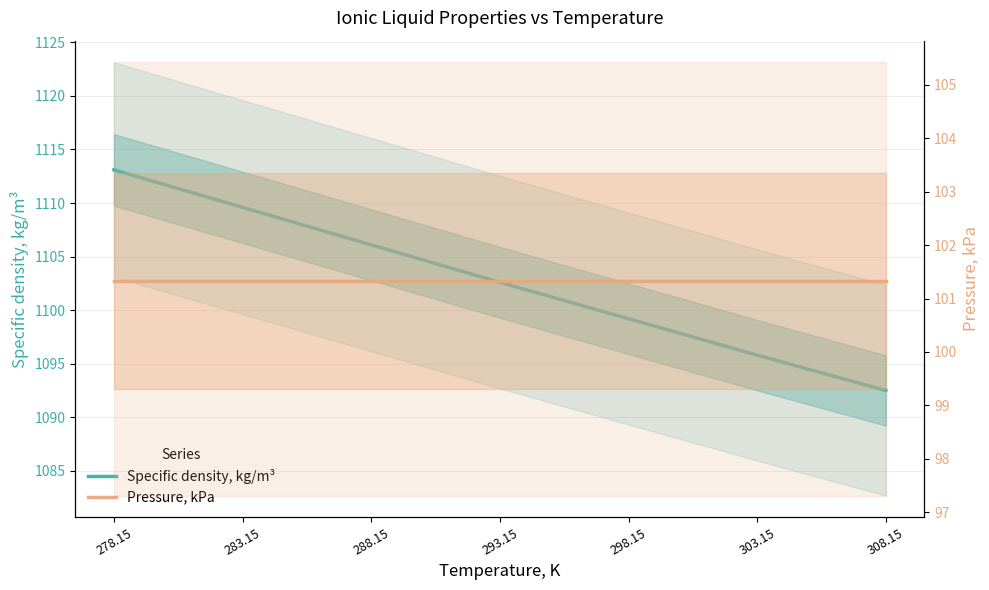

Where is Specific density, kg/m³ nearest to the value 1102?

293.15